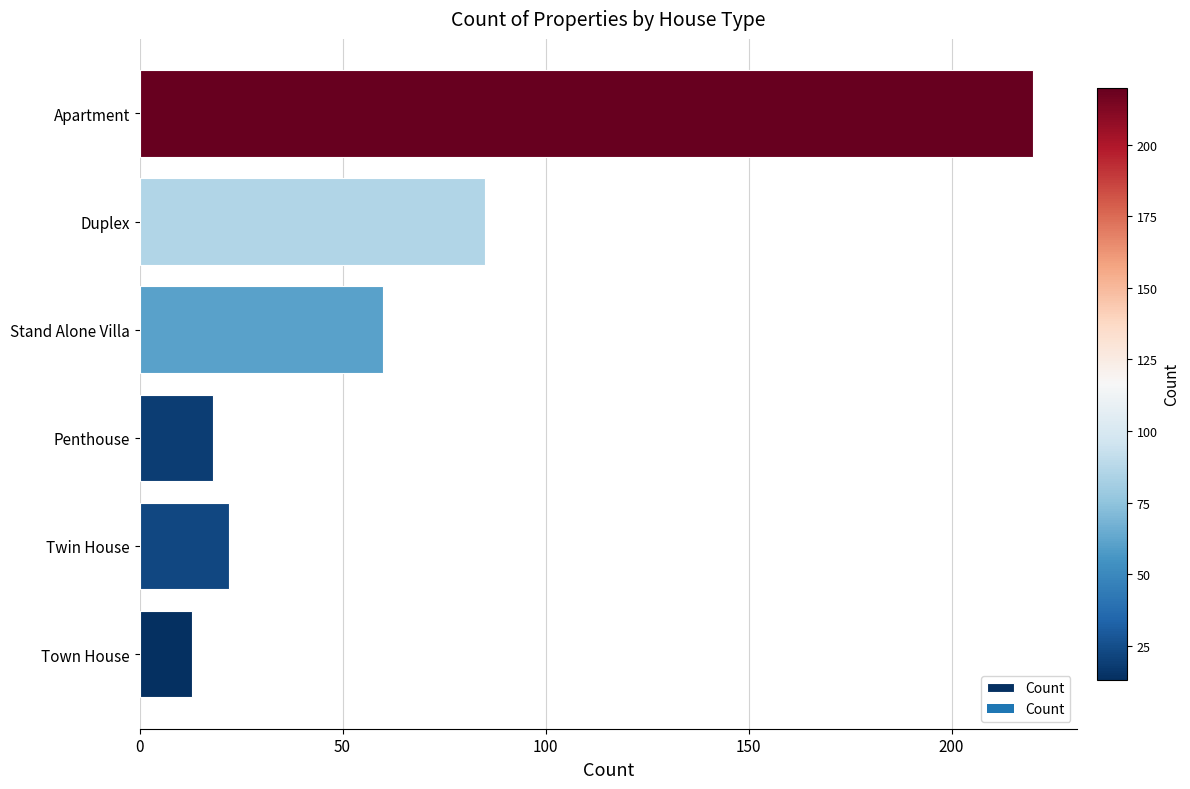

The value at Twin House is 5. True or false?

False